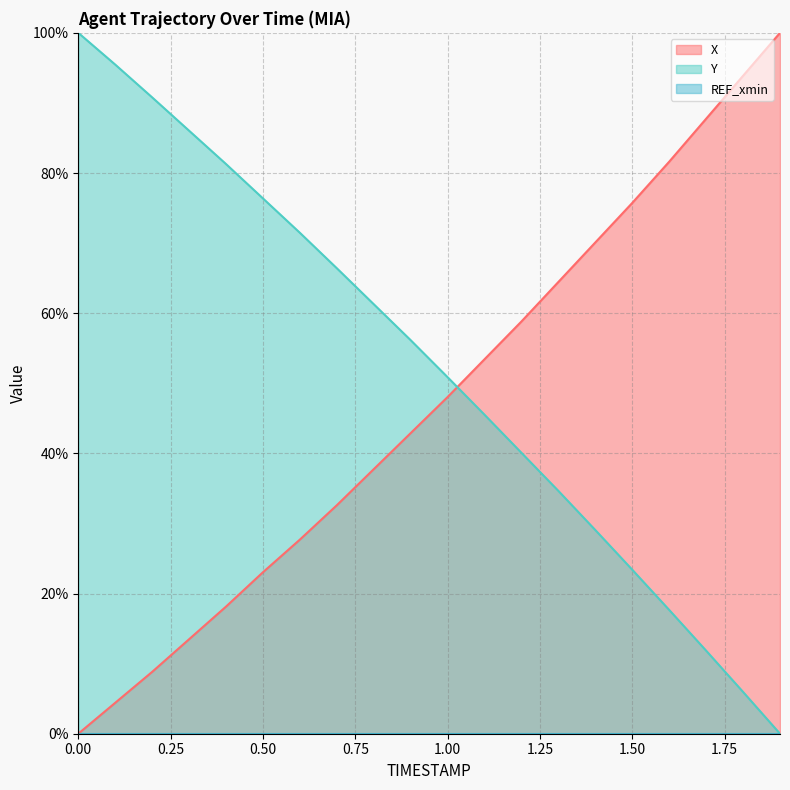

True or false: X has a value of -44.1 at 0.00.

False